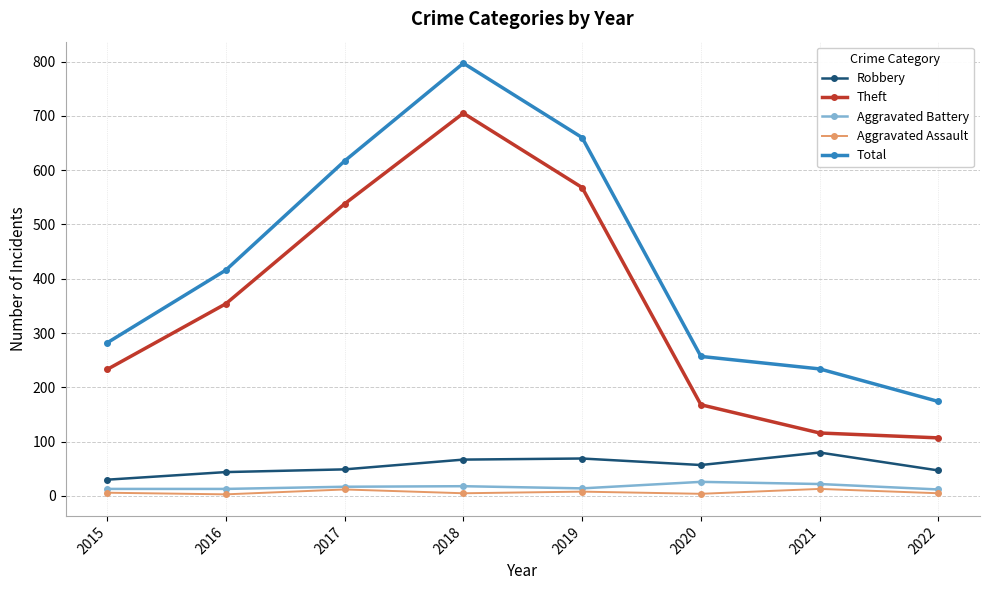

Which series has the largest total across all categories?

Total